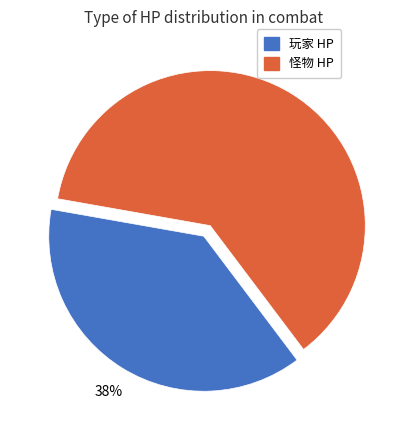

The 玩家 HP slice represents 38% of the pie. True or false?

True